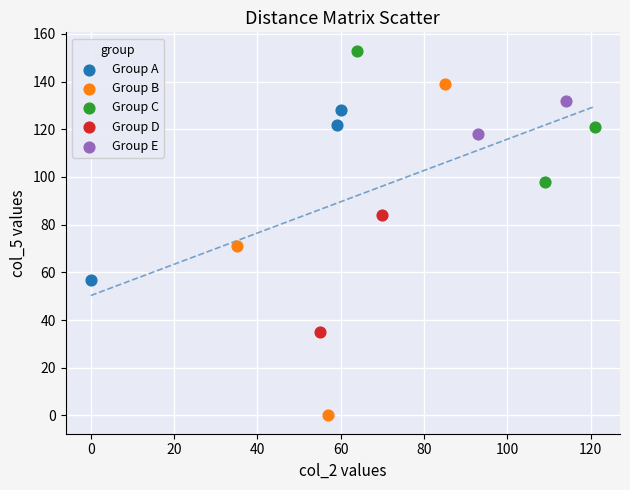

Which series has the widest spread of Y values?

Group B